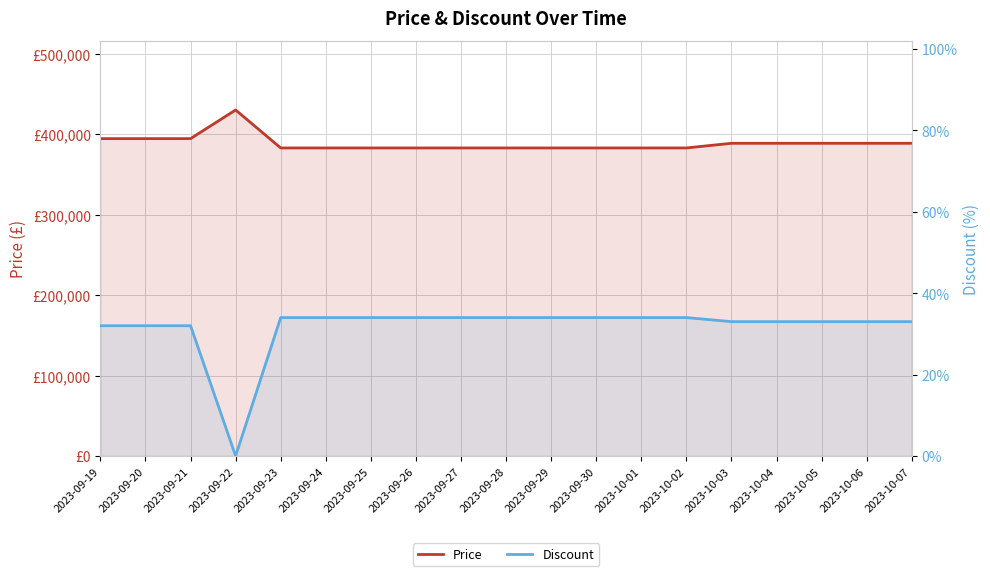

True or false: Discount and Price intersect in this chart.

False